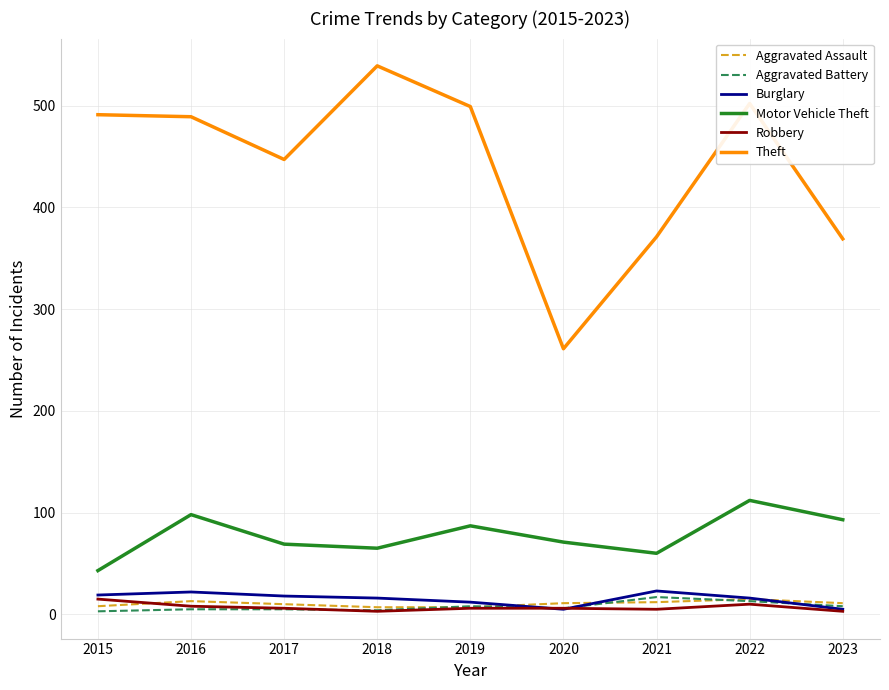

True or false: Motor Vehicle Theft and Robbery cross at least once.

False